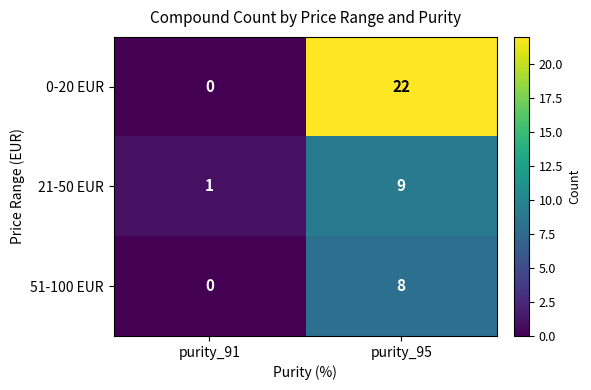

Reading left to right, transcribe all the data shown in this chart.

0-20 EUR: purity_91=0	purity_95=22
21-50 EUR: purity_91=1	purity_95=9
51-100 EUR: purity_91=0	purity_95=8